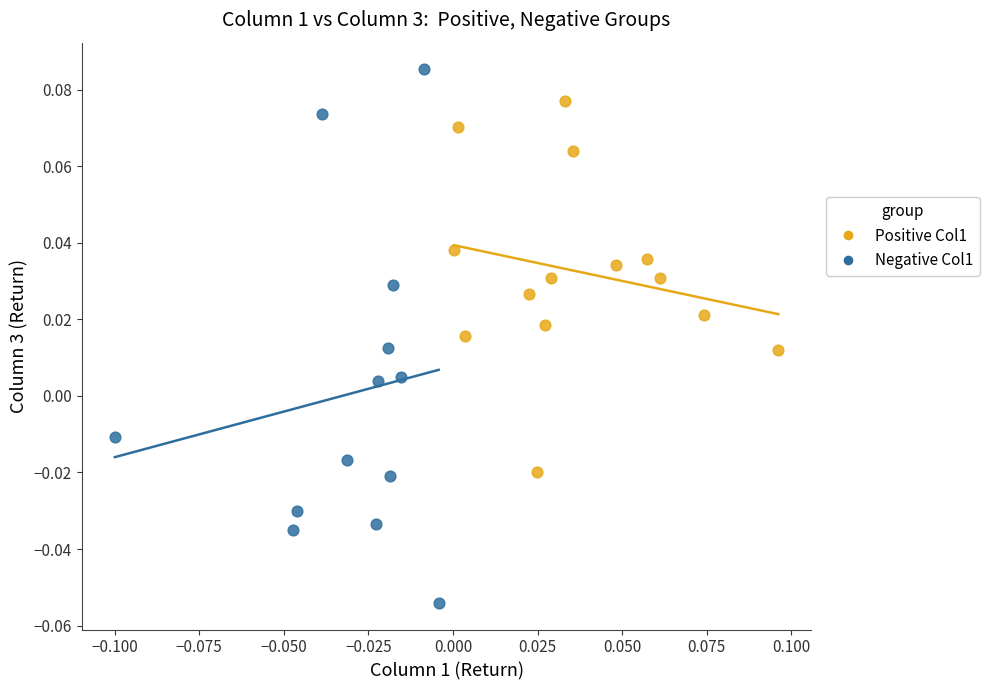

Which series has the largest Y range (max minus min)?

Negative Col1